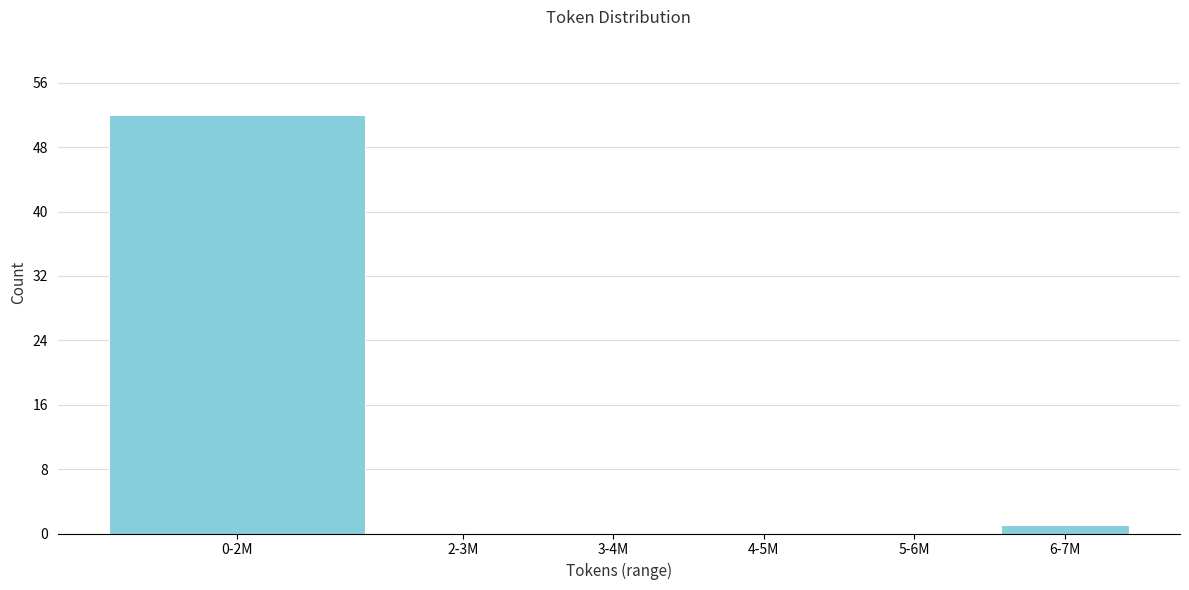

Reading left to right, extract all data points from this chart.

0-2M=52	2-3M=0	3-4M=0	4-5M=0	5-6M=0	6-7M=1